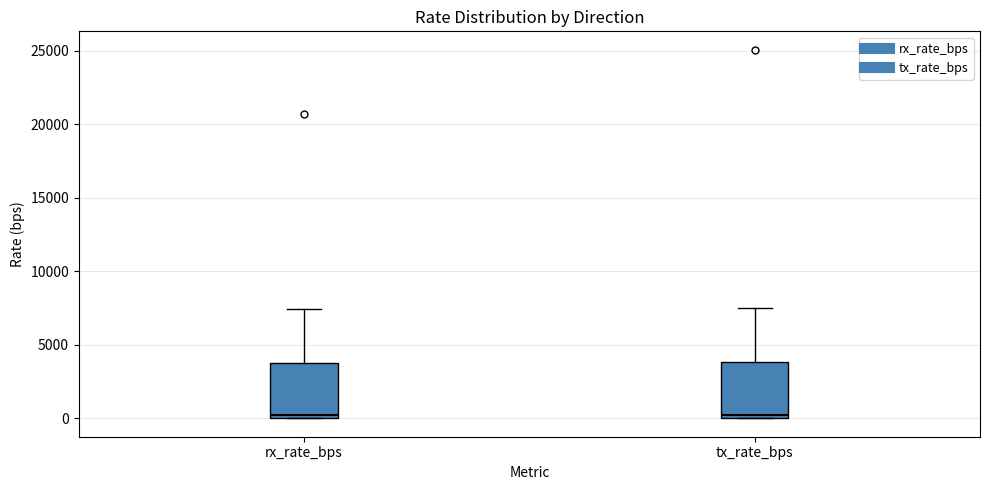

Where does the upper whisker of the box for rx_rate_bps end on the y-axis? The values are not printed on the chart, so give them approximately, as read against the axis.

7500